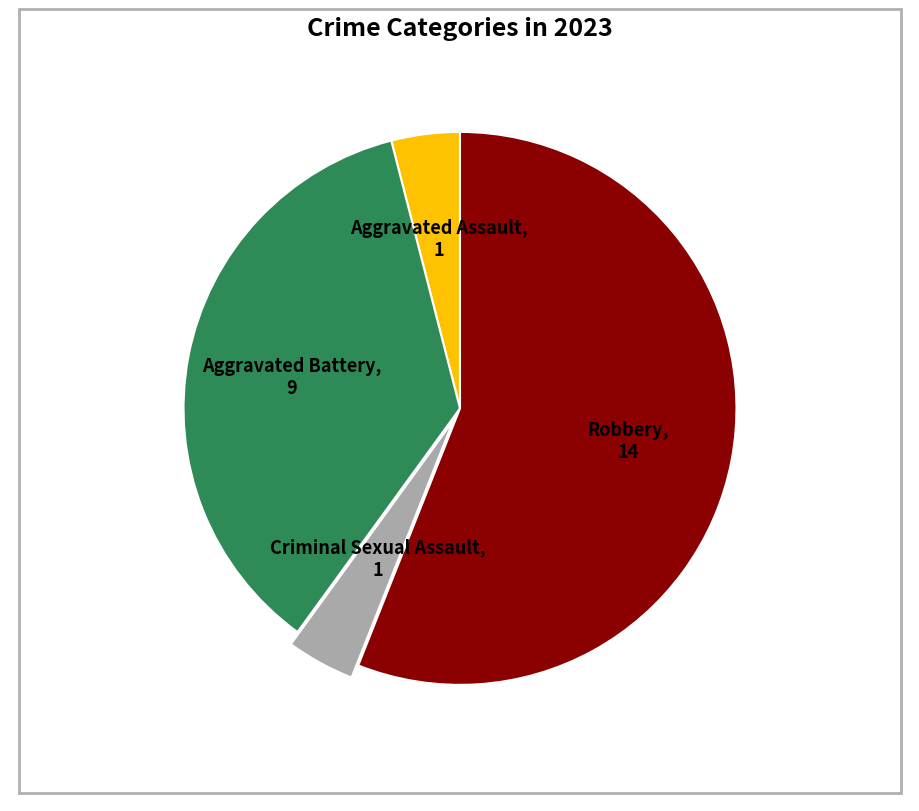

Is there a majority slice in this chart?

Yes